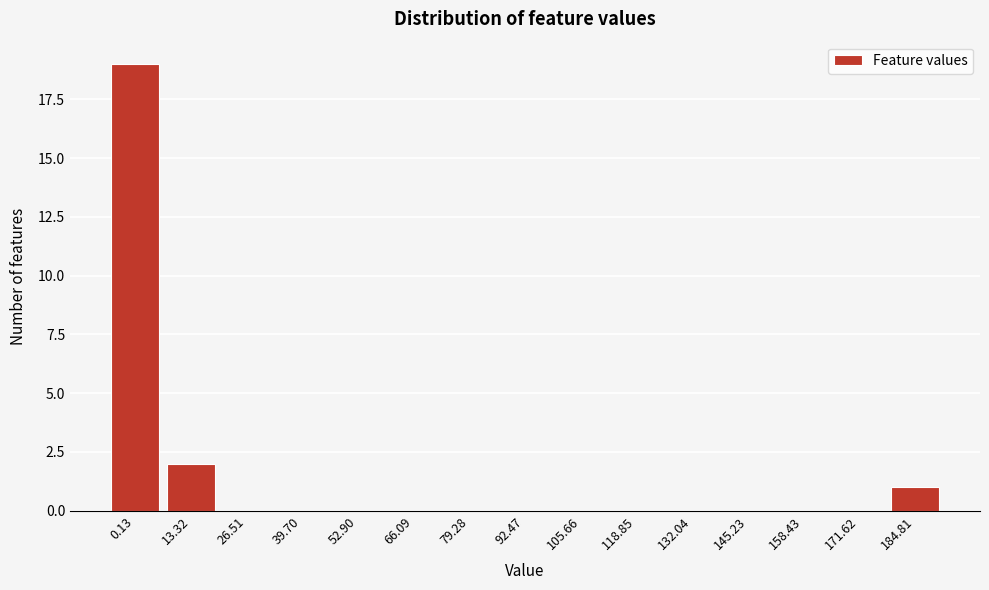

Reading left to right, extract all data points from this chart.

0.13=19	13.32=2	26.51=0	39.70=0	52.90=0	66.09=0	79.28=0	92.47=0	105.66=0	118.85=0	132.04=0	145.23=0	158.43=0	171.62=0	184.81=1